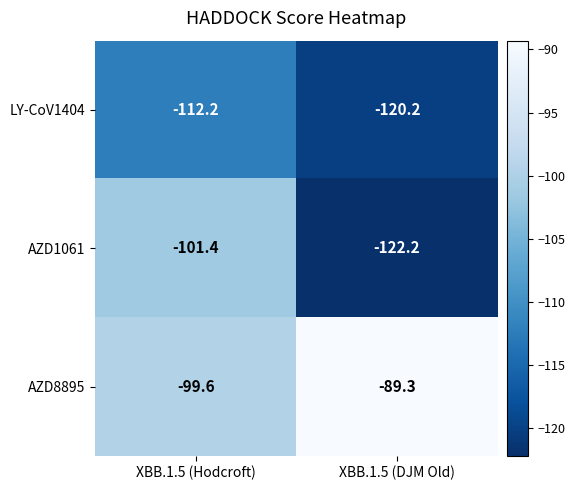

The AZD1061 series shows -72.9 at XBB.1.5 (DJM Old). True or false?

False